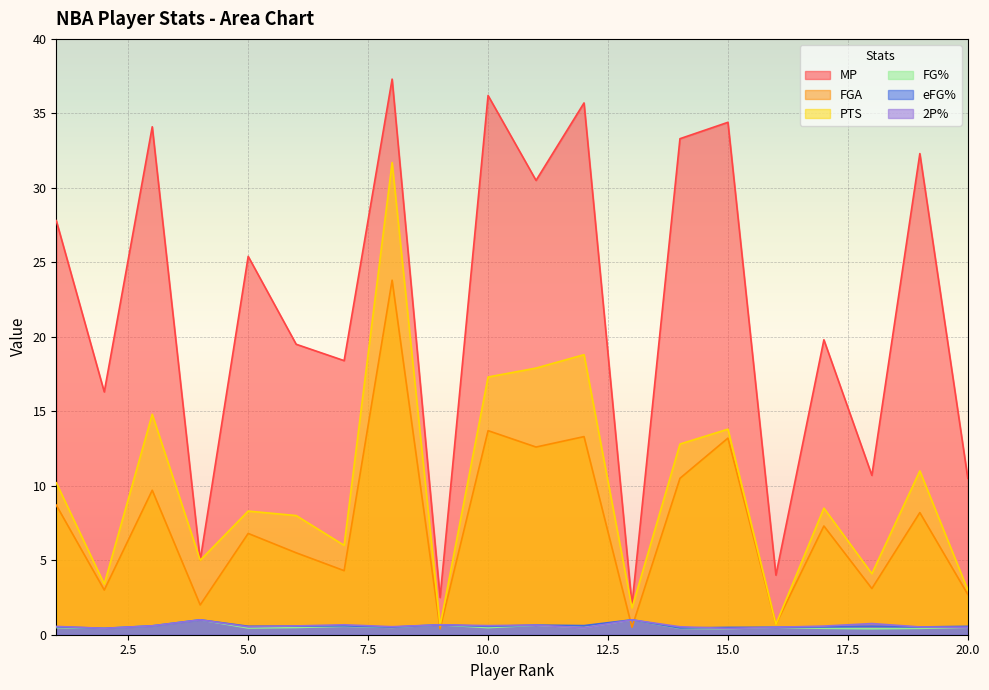

True or false: eFG% and MP intersect in this chart.

False